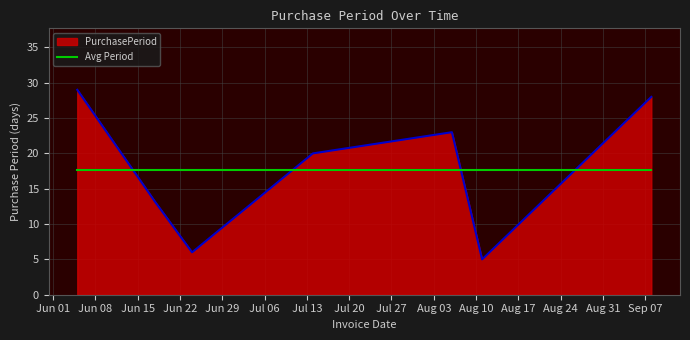

How many lines are shown in the chart?

2